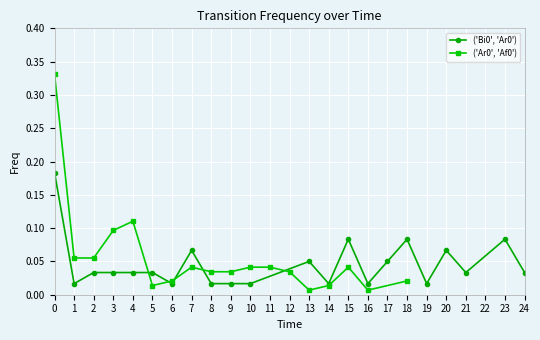

The value at 5 is 0.0. True or false?

False